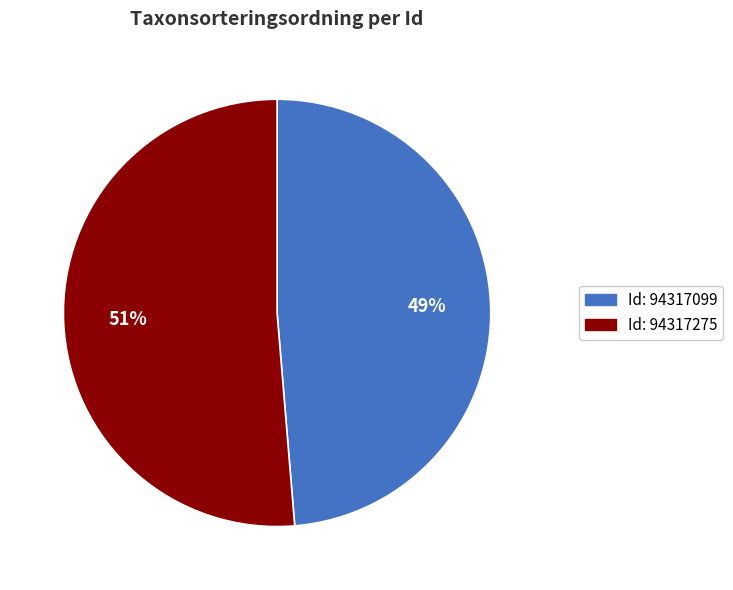

To the nearest percent, what is the average slice percentage?

50%